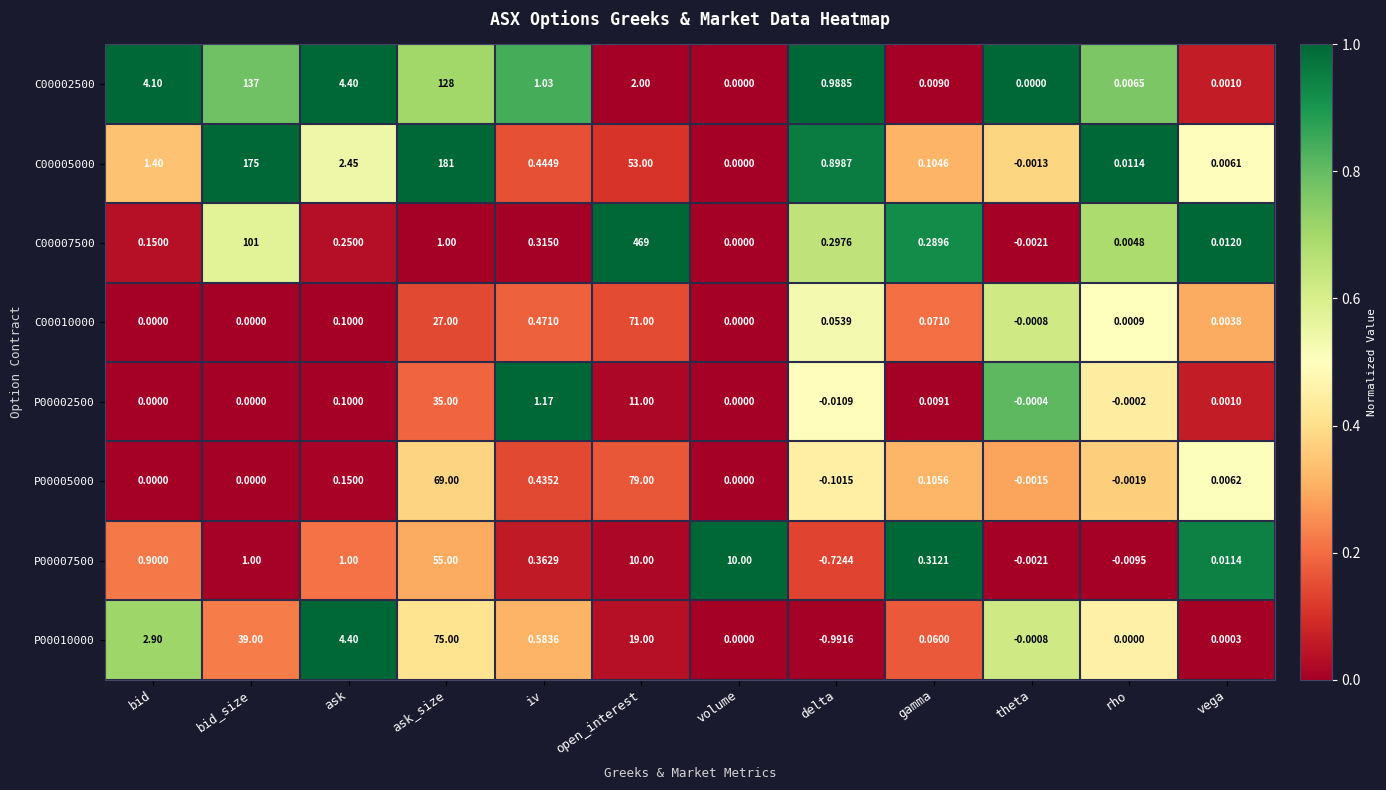

List the series in order of their peak value, highest first.

C00007500, C00005000, C00002500, P00005000, P00010000, C00010000, P00007500, P00002500